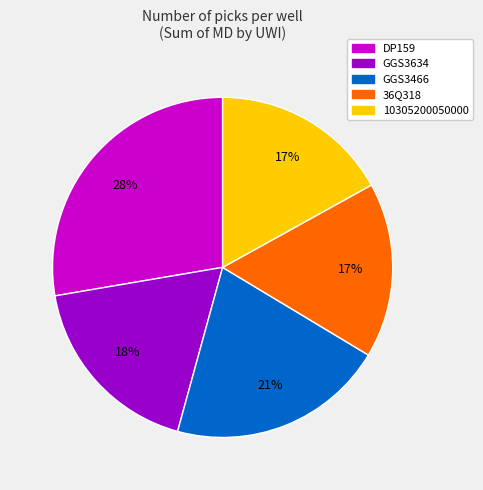

Is there a majority slice in this chart?

No